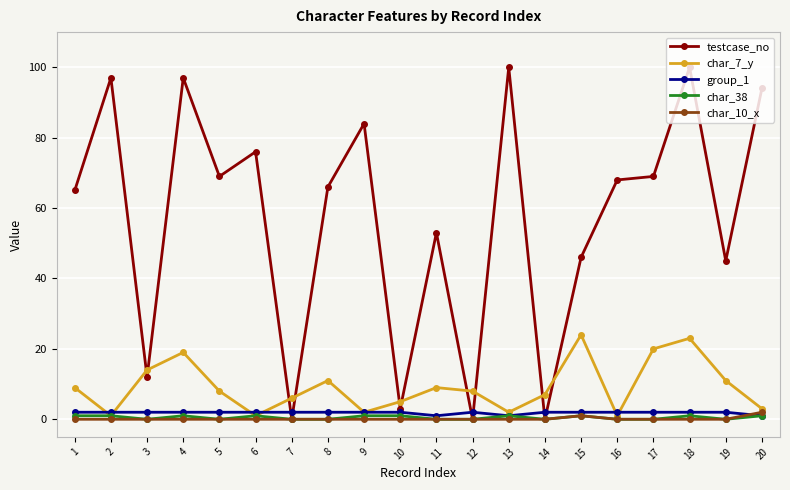

What is the maximum value shown in the chart?

100